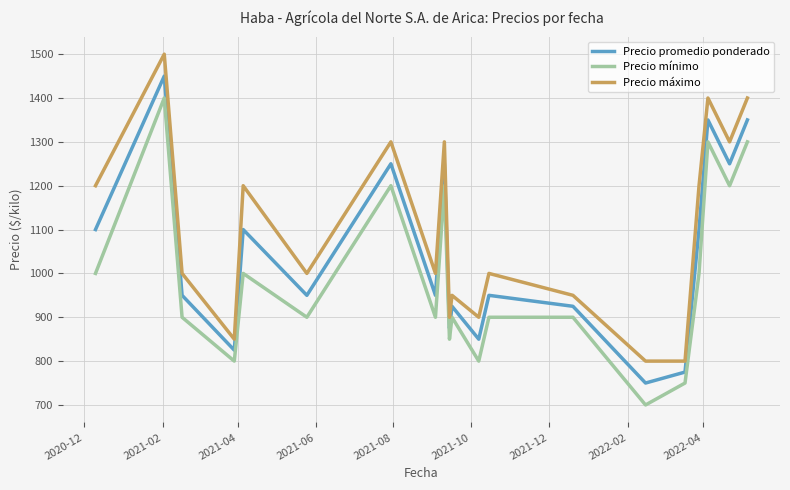

True or false: Precio mínimo and Precio máximo intersect in this chart.

False